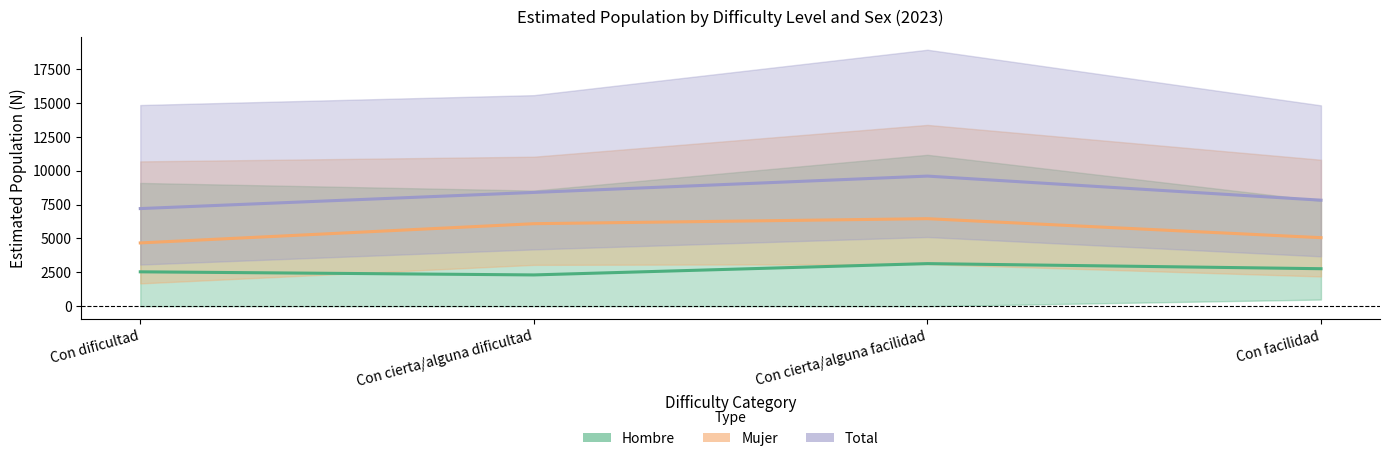

Which category has the highest value across all series?

Con cierta/alguna facilidad